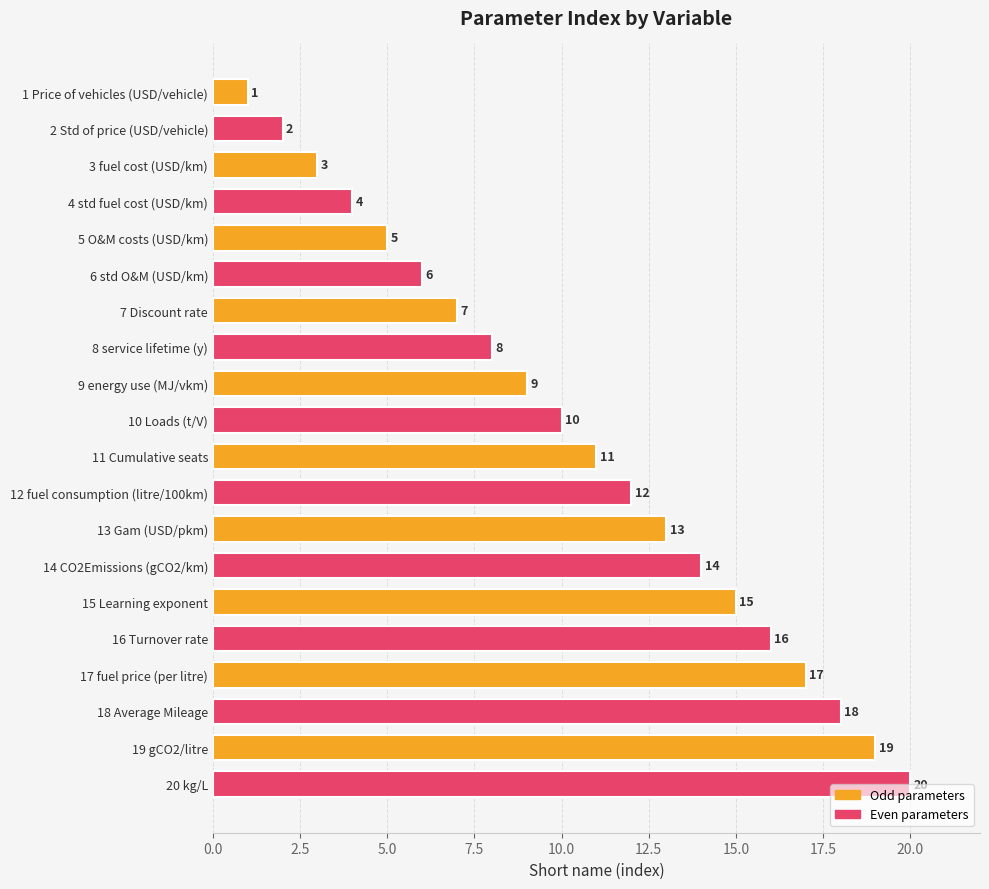

Approximately how many times larger is the value at 12 fuel consumption (litre/100km) compared to 1 Price of vehicles (USD/vehicle)?

12.0